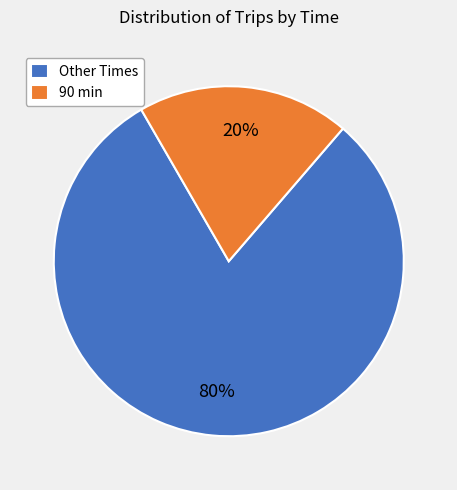

Which has a higher value, Other Times or 90 min?

Other Times